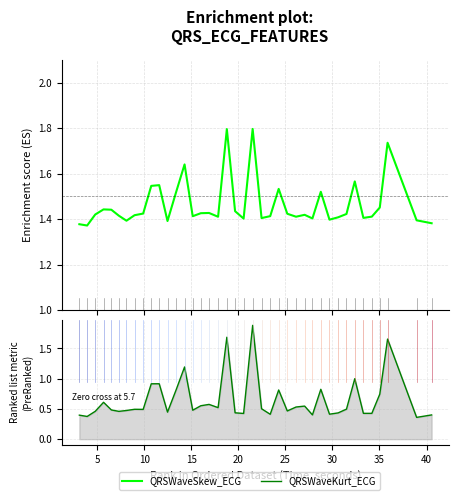

What is the average value of the QRSWaveSkew_ECG series?

1.5